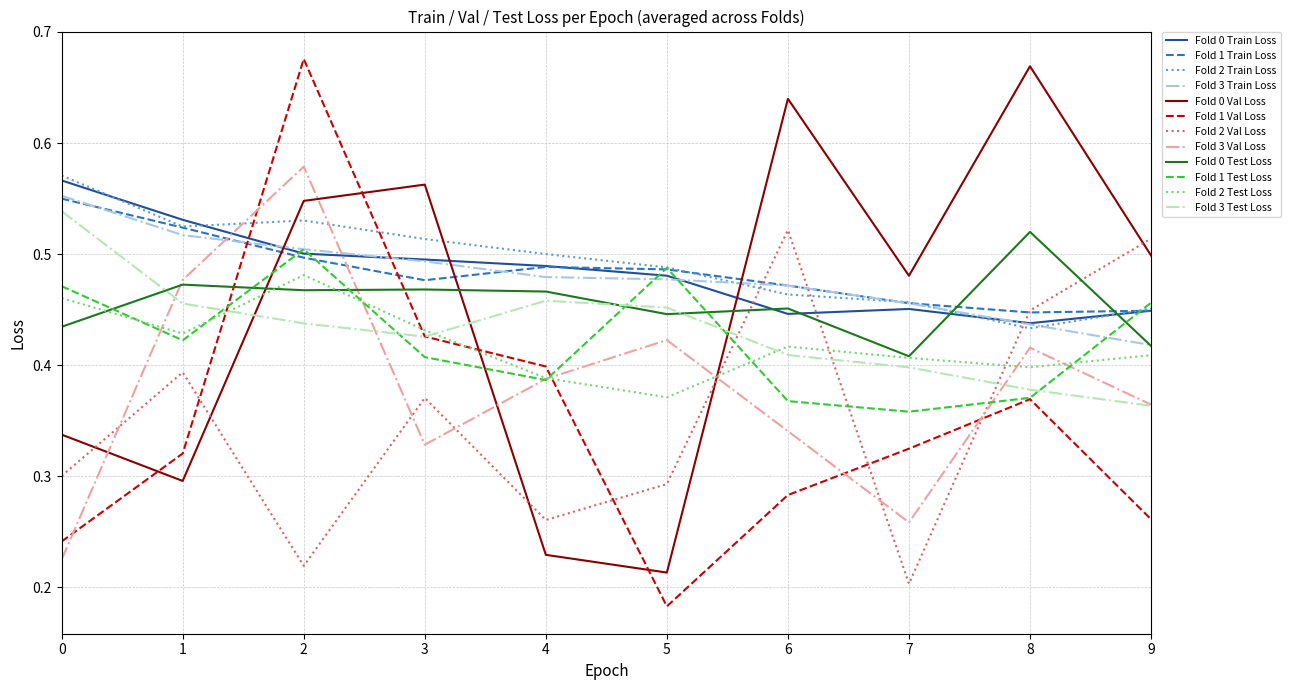

What is the total value across all series at 2?

5.9